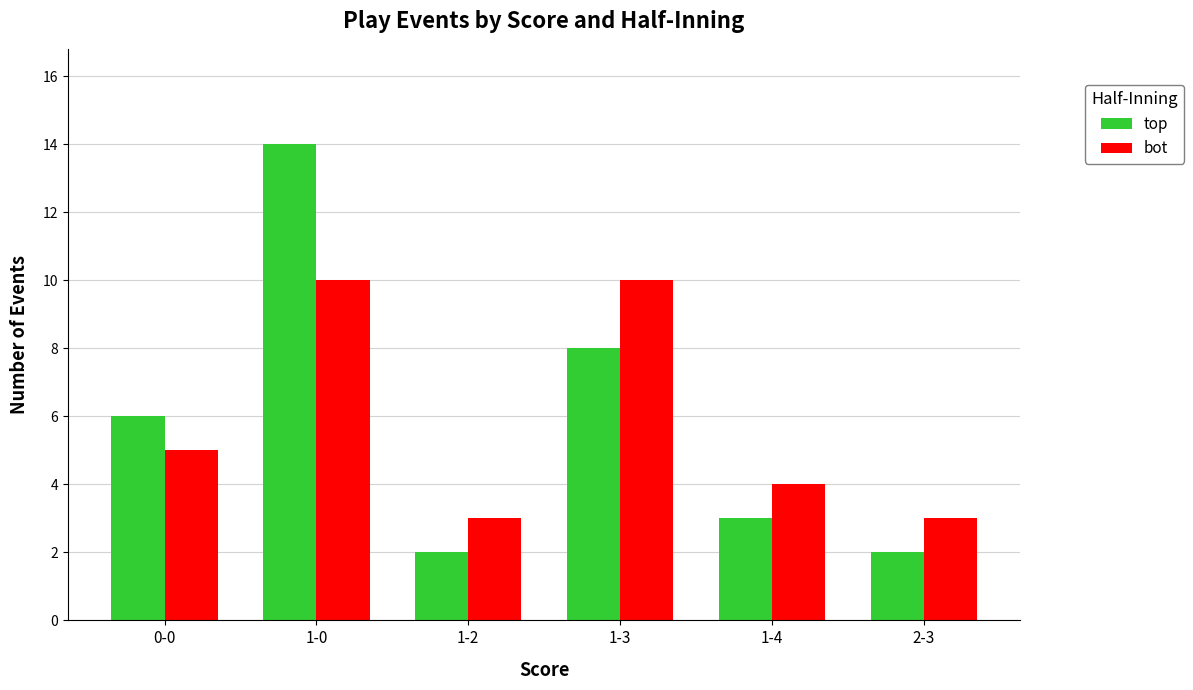

List the series in order of their peak value, highest first.

top, bot